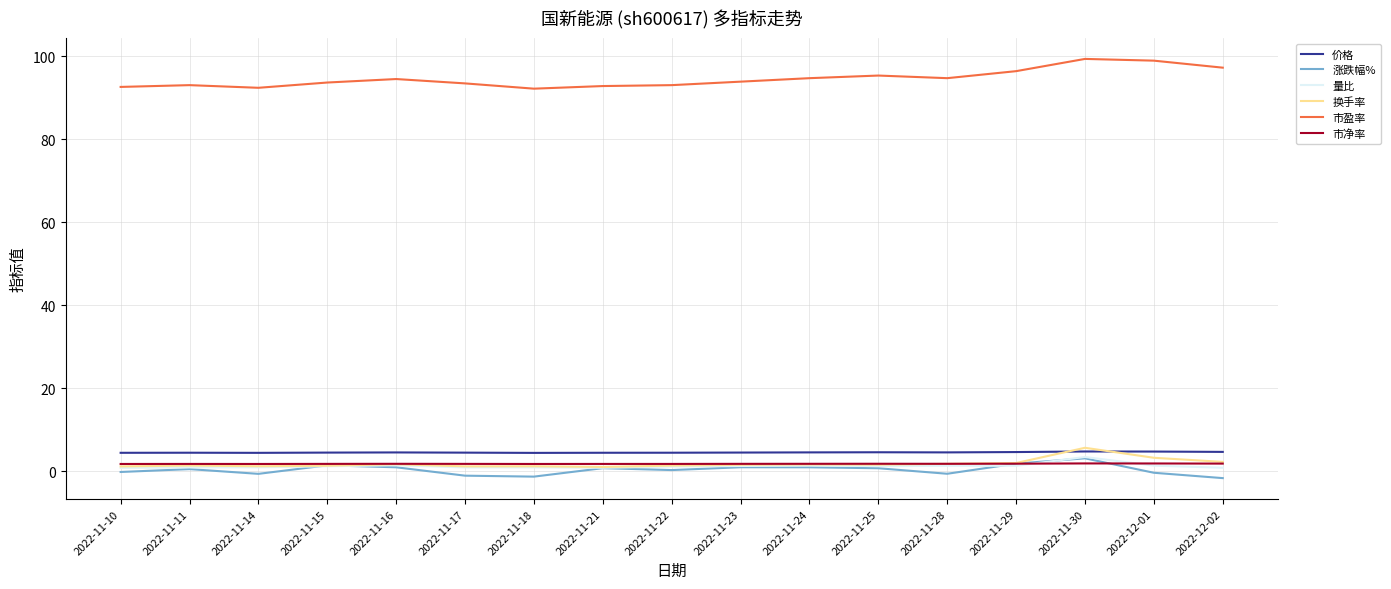

What is the sum of all 量比 values?

20.3